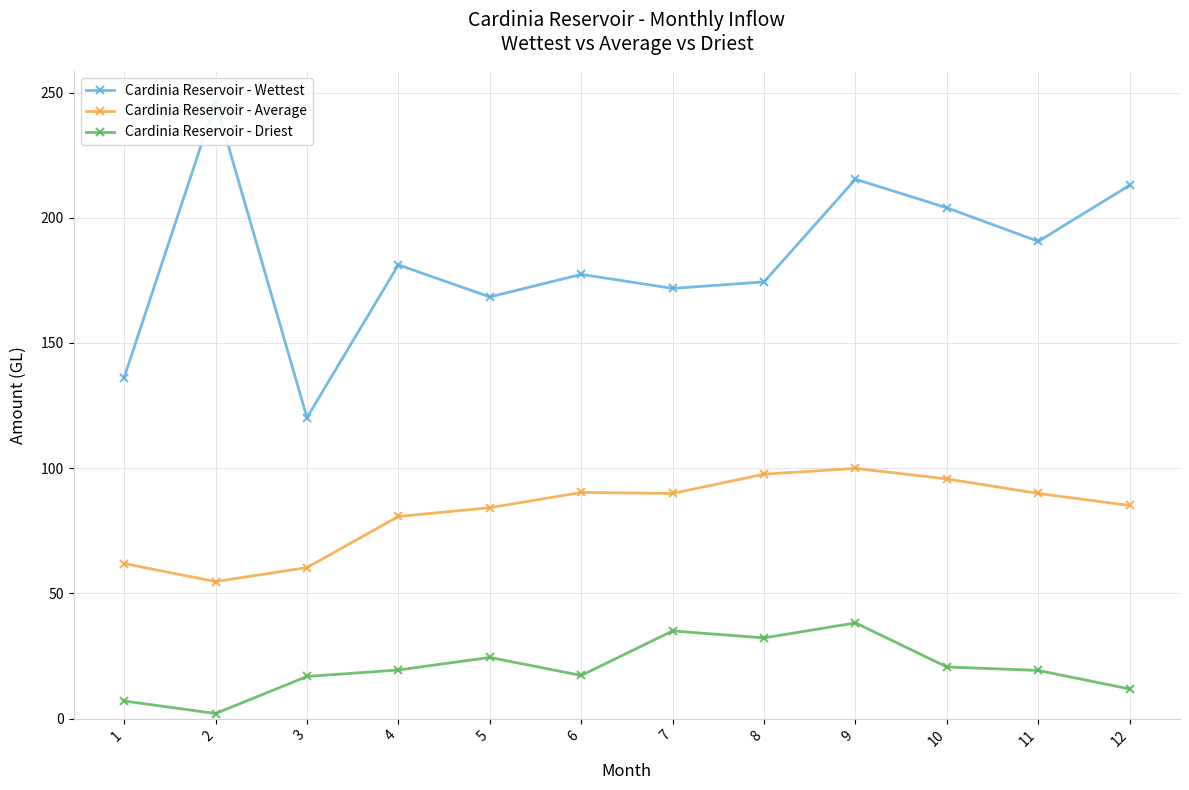

How many values in the Cardinia Reservoir - Average series are below 89?

6